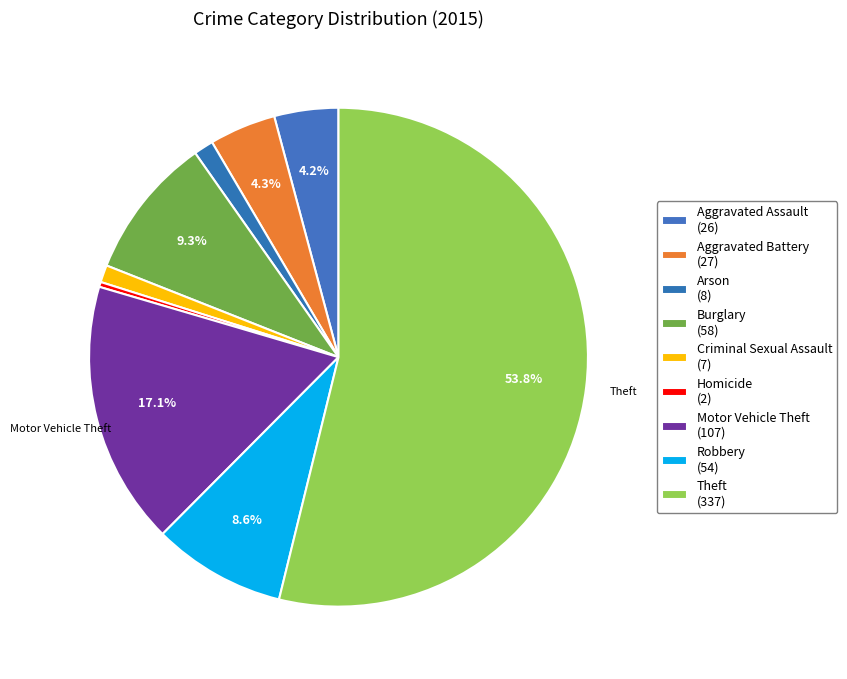

How many slices are in this pie chart?

9